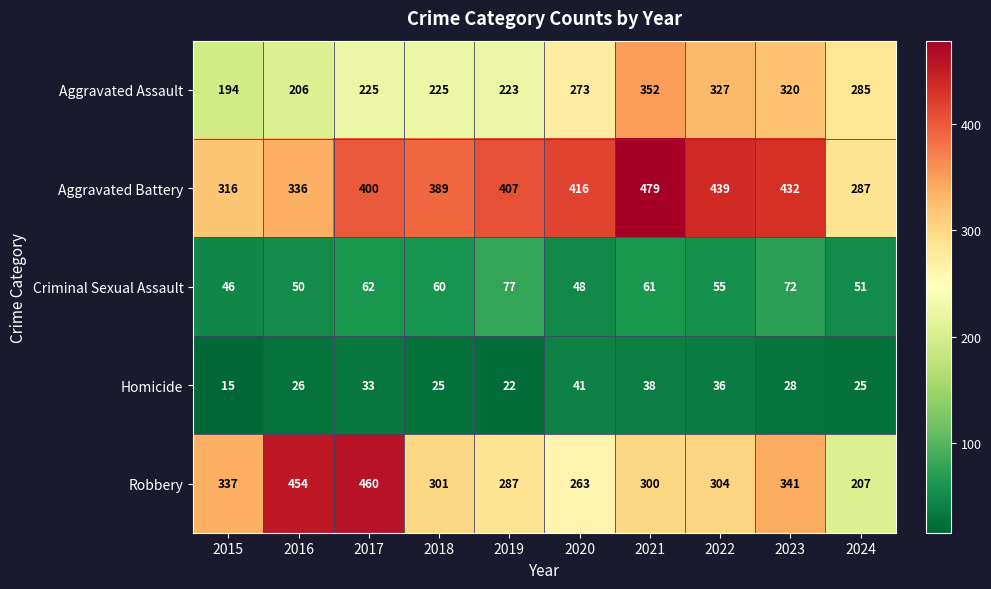

Count the number of data series in this chart.

5